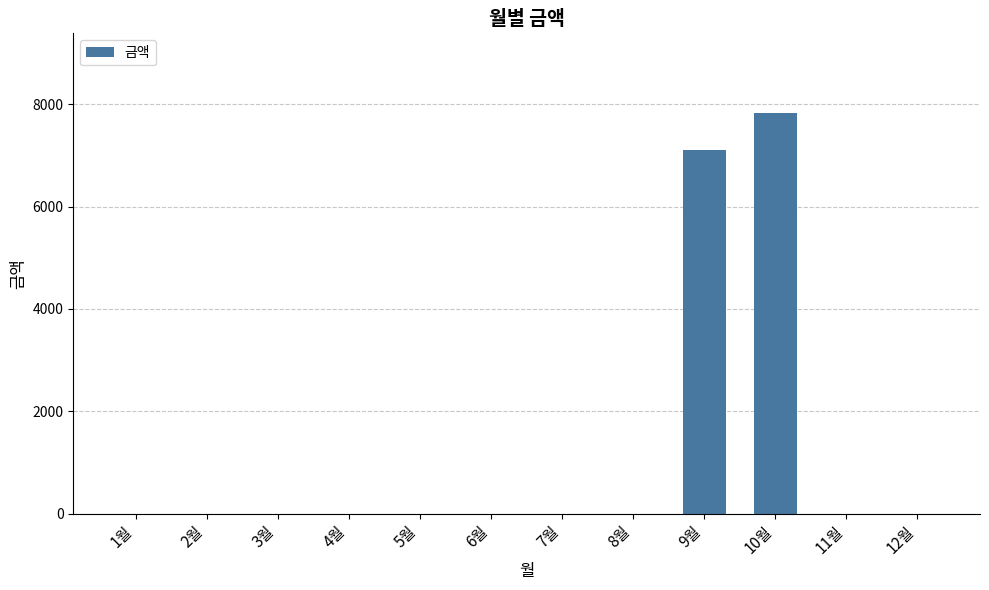

How many series are shown in this chart?

1